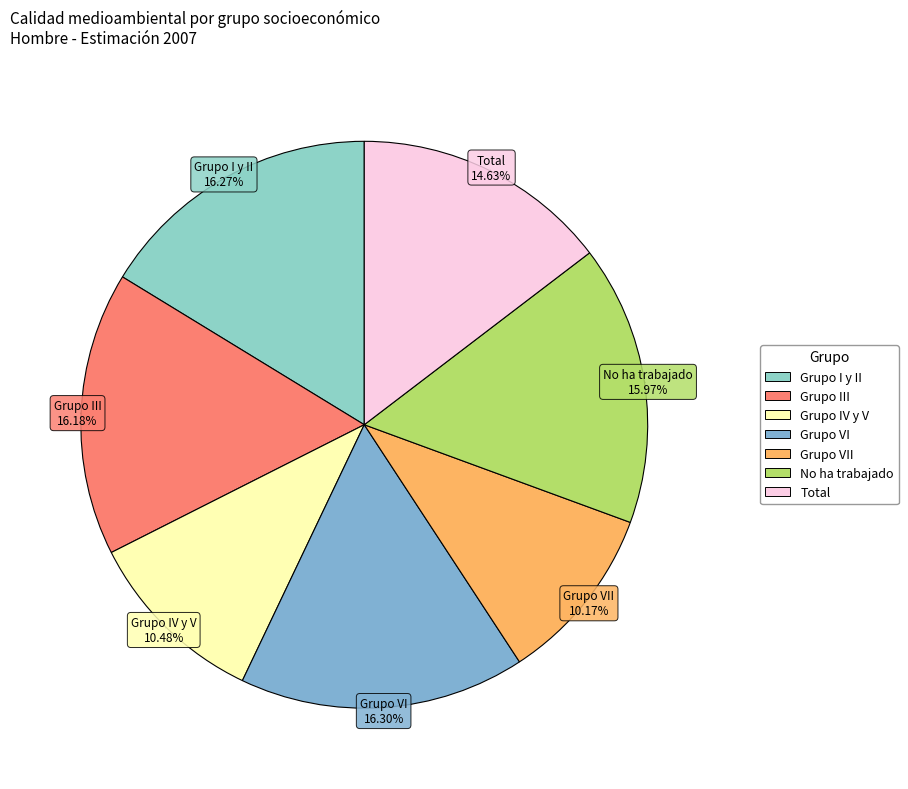

Is the sum of Total and No ha trabajado greater than half?

No